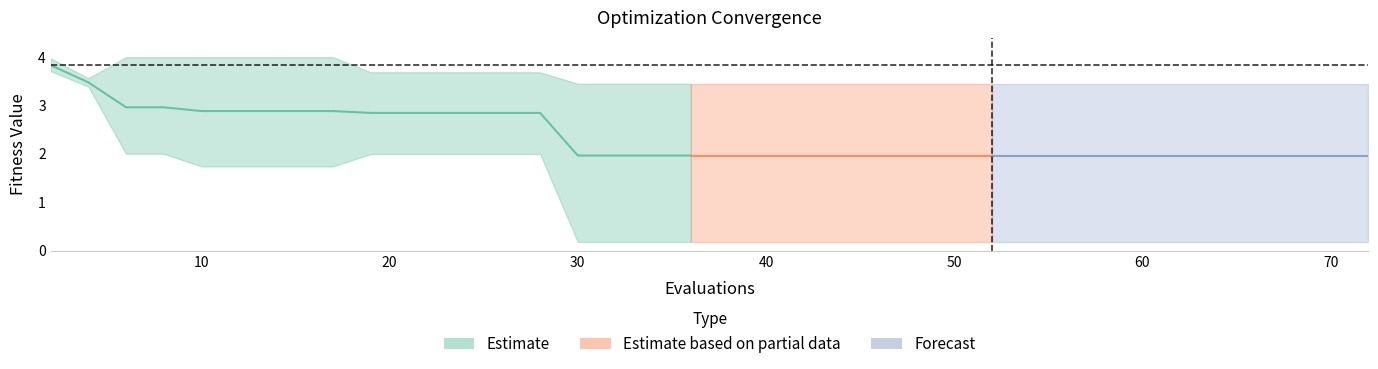

True or false: best and worst intersect in this chart.

False